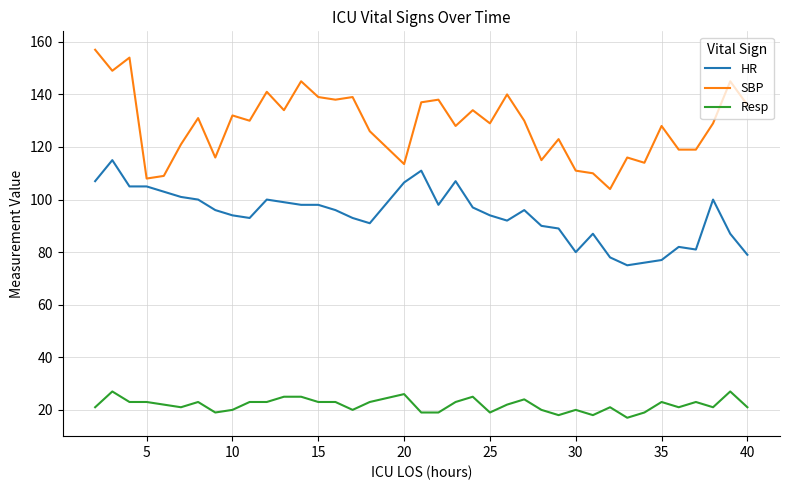

What are all the series names shown in the legend?

HR, SBP, Resp